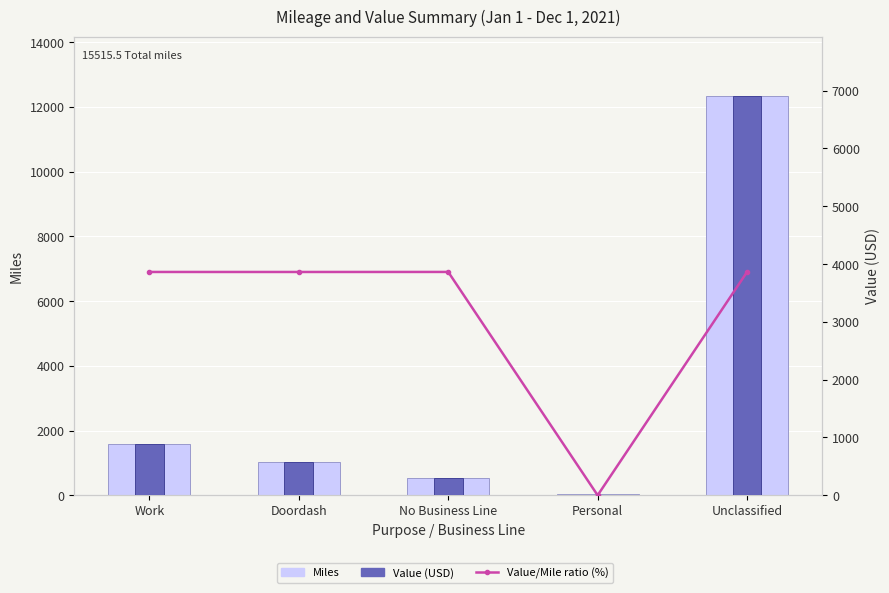

How many data points does each series have?

5